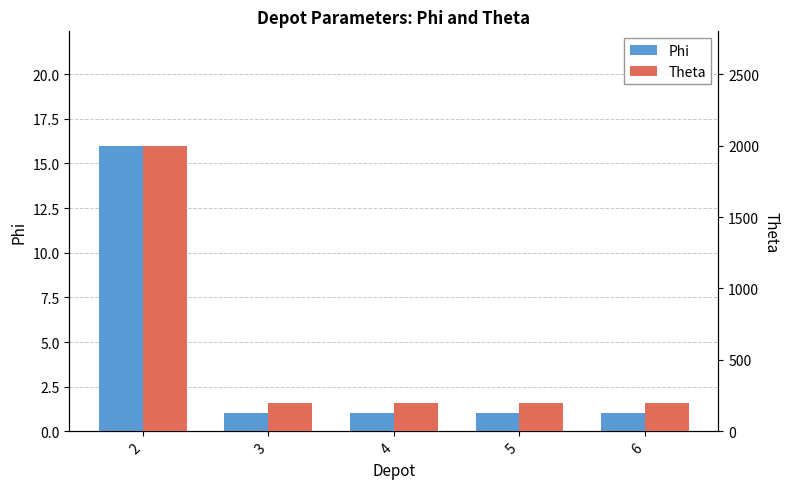

What are all the series names shown in the legend?

Phi, Theta